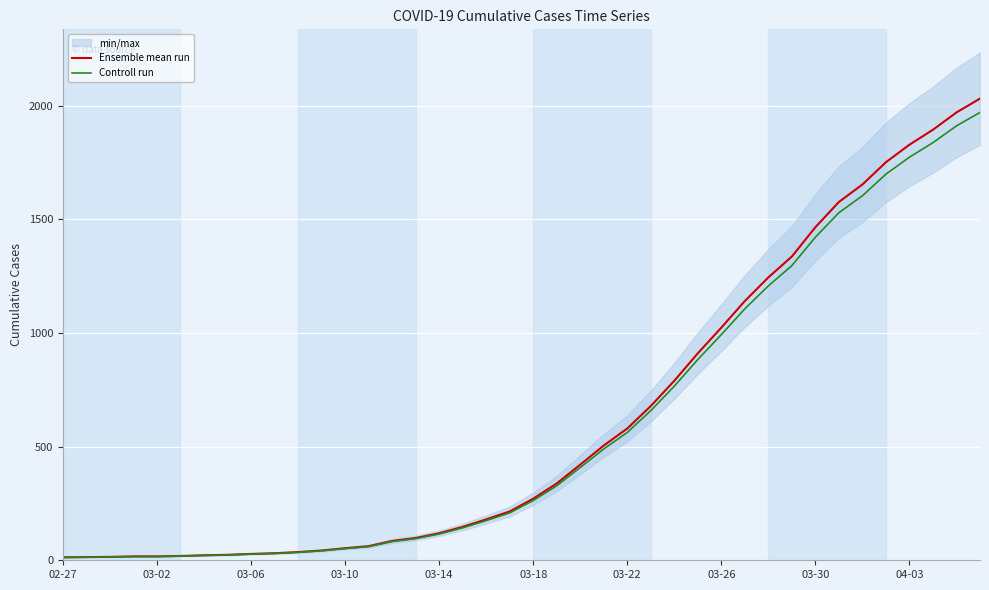

At how many categories does at least one series exceed 1306?

9